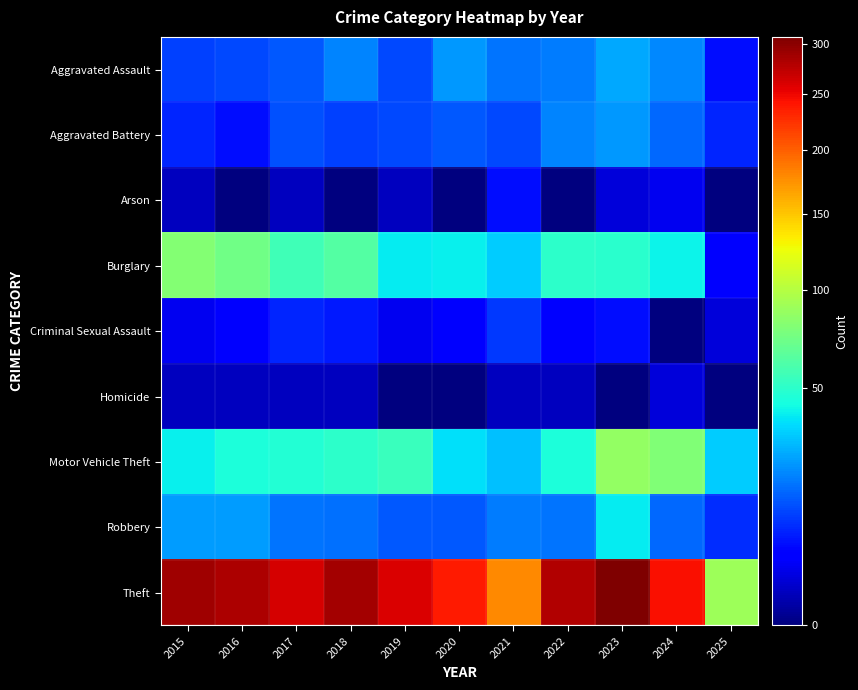

Reading right to left, transcribe all the data shown in this chart.

Aggravated Assault: 2025=6	2024=21	2023=26	2022=19	2021=18	2020=23	2019=12	2018=20	2017=14	2016=12	2015=11
Aggravated Battery: 2025=8	2024=16	2023=23	2022=20	2021=12	2020=14	2019=12	2018=11	2017=13	2016=6	2015=8
Arson: 2025=0	2024=3	2023=2	2022=0	2021=6	2020=0	2019=1	2018=0	2017=1	2016=0	2015=1
Burglary: 2025=5	2024=41	2023=49	2022=50	2021=33	2020=40	2019=39	2018=62	2017=56	2016=73	2015=80
Criminal Sexual Assault: 2025=2	2024=0	2023=6	2022=4	2021=10	2020=4	2019=3	2018=7	2017=8	2016=5	2015=3
Homicide: 2025=0	2024=2	2023=0	2022=1	2021=1	2020=0	2019=0	2018=1	2017=1	2016=1	2015=1
Motor Vehicle Theft: 2025=33	2024=79	2023=86	2022=45	2021=30	2020=37	2019=54	2018=50	2017=47	2016=45	2015=40
Robbery: 2025=9	2024=16	2023=39	2022=18	2021=19	2020=14	2019=14	2018=17	2017=18	2016=24	2015=24
Theft: 2025=90	2024=244	2023=307	2022=279	2021=179	2020=238	2019=259	2018=287	2017=261	2016=283	2015=290